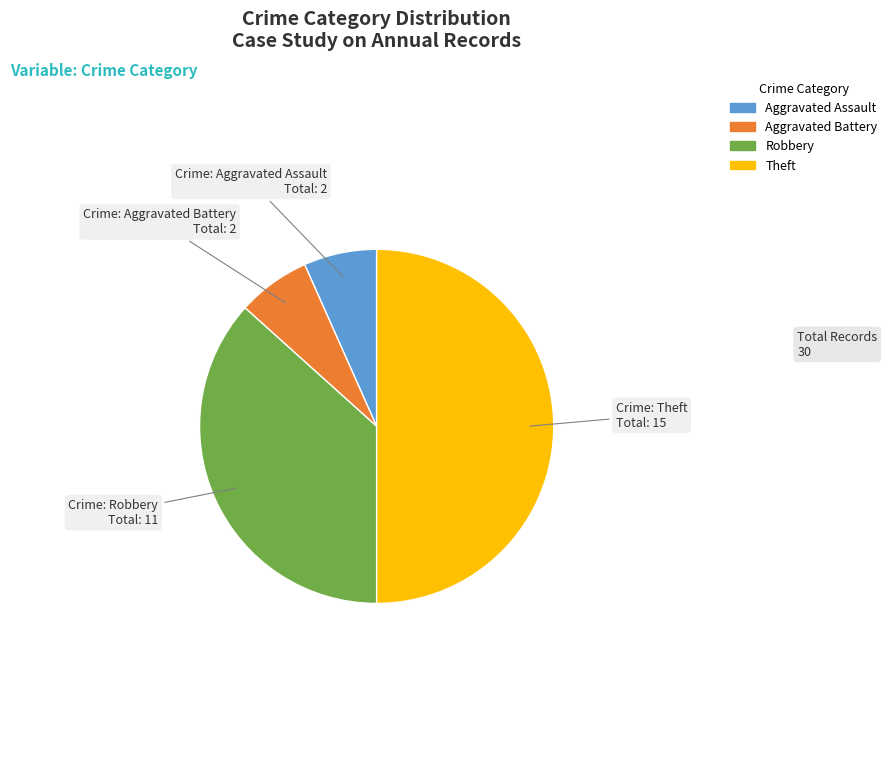

Which slice is the largest?

Theft